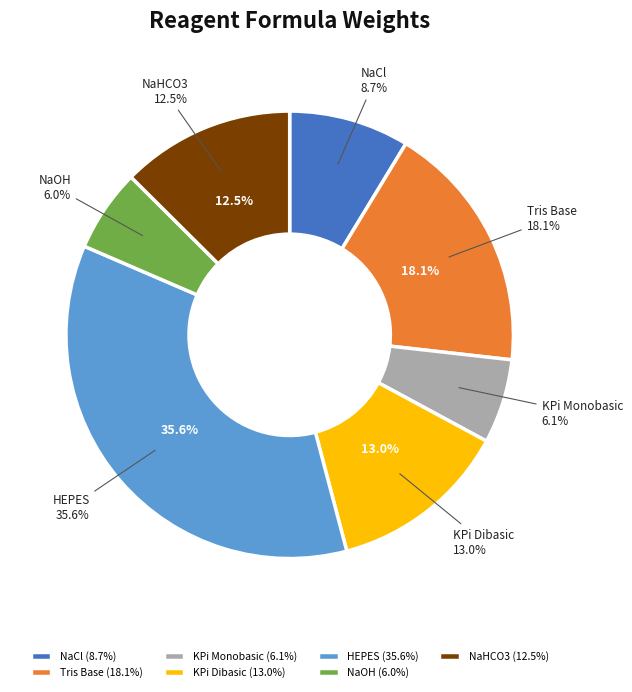

To the nearest percent, what portion does KPi Monobasic represent?

6%